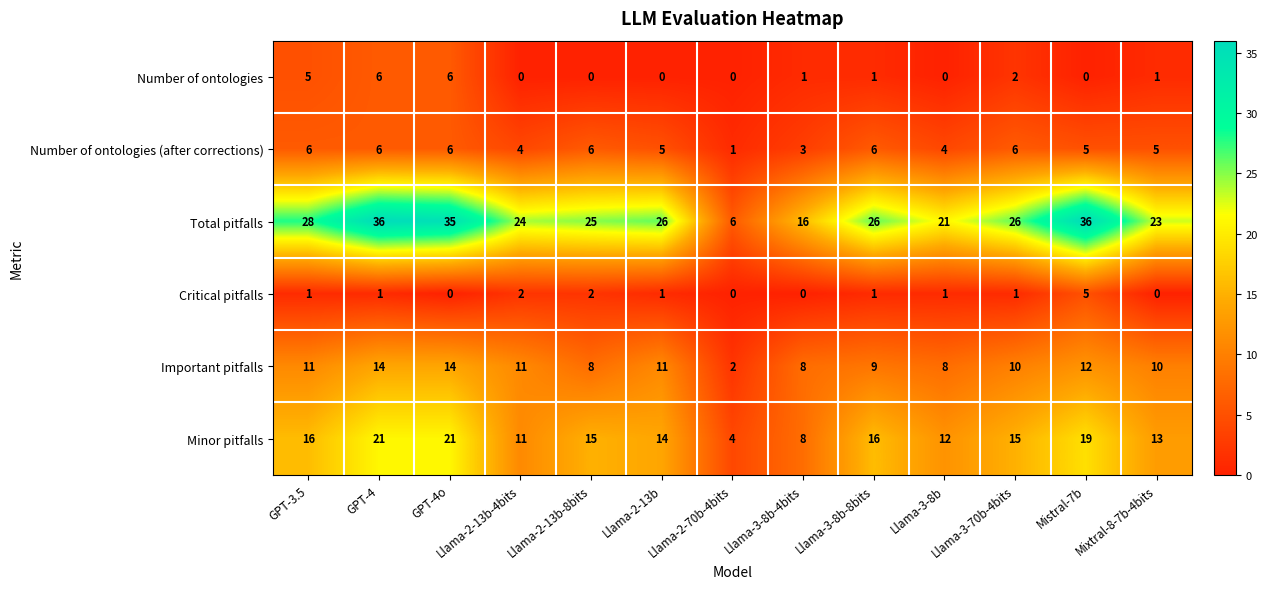

What is the approximate value of Total pitfalls at Llama-3-70b-4bits?

26